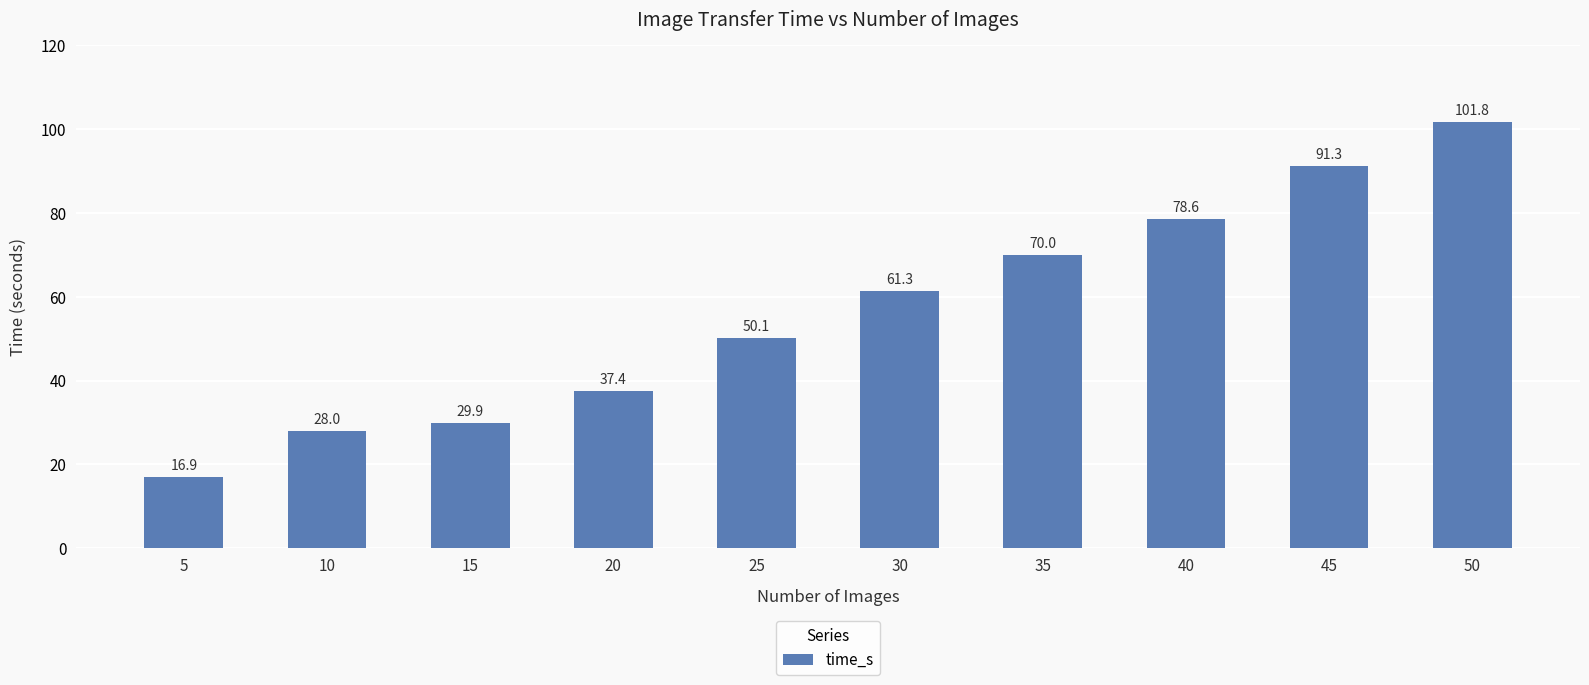

Where is the data nearest to the value 59?

30